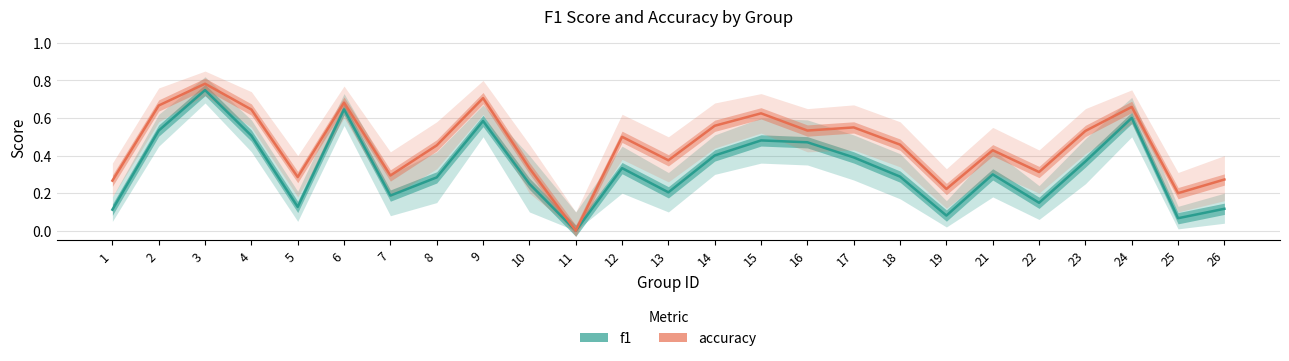

How many interior local peaks does the f1 series have?

7